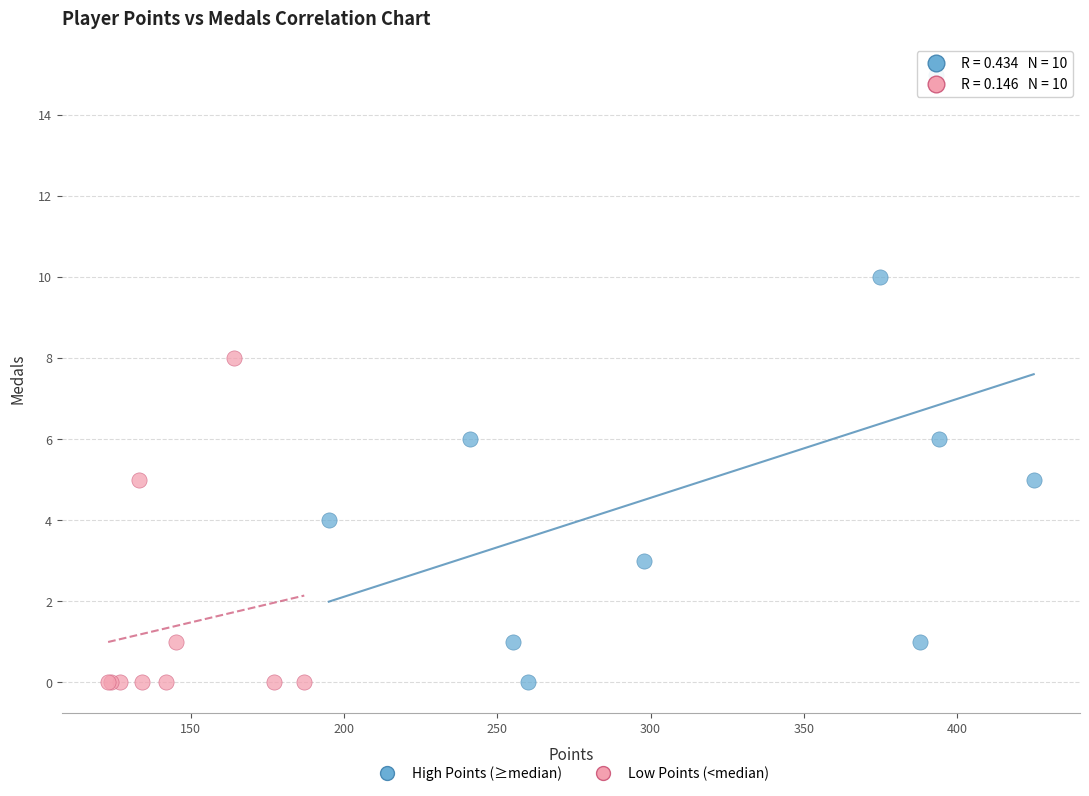

Which series reaches the maximum Y coordinate?

High Points (≥median)